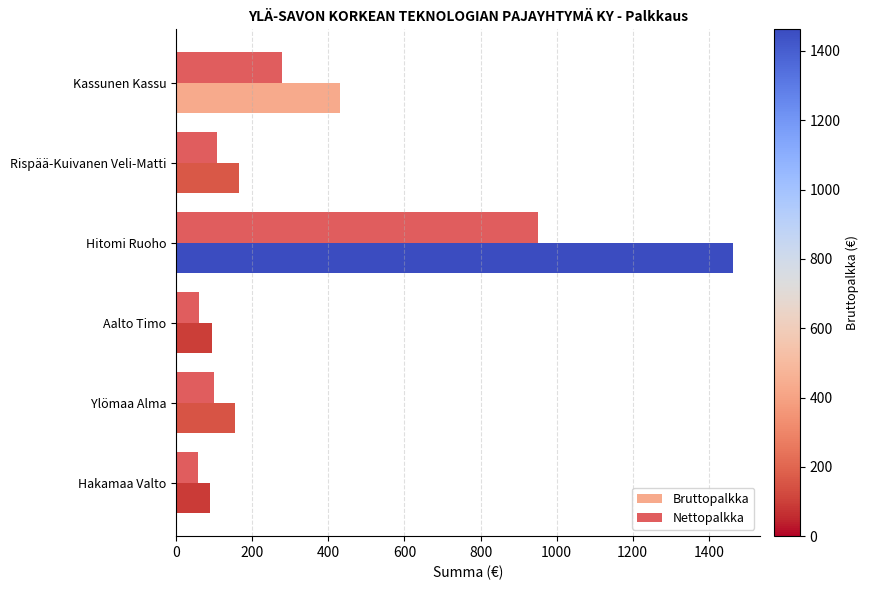

Rank the series by their maximum value, from lowest to highest.

Nettopalkka, Bruttopalkka